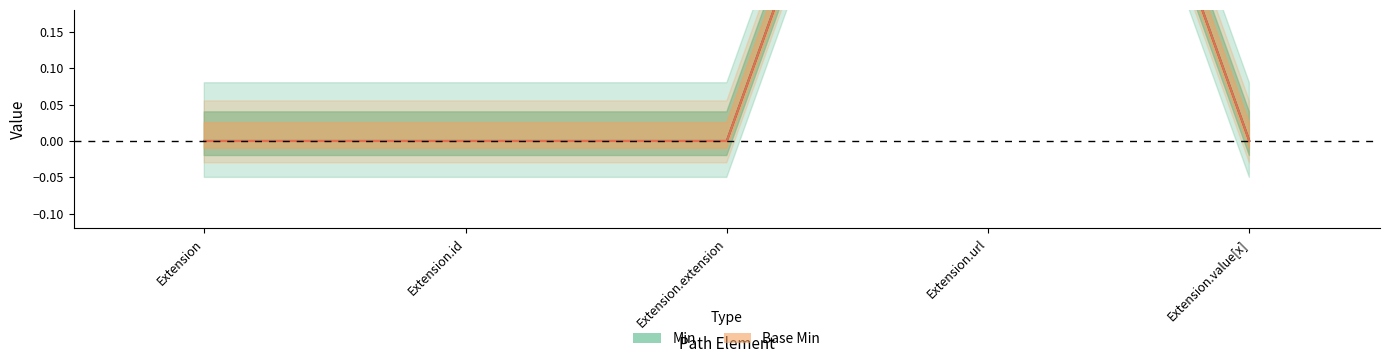

The Base Min series shows 0 at Extension.value[x]. True or false?

True